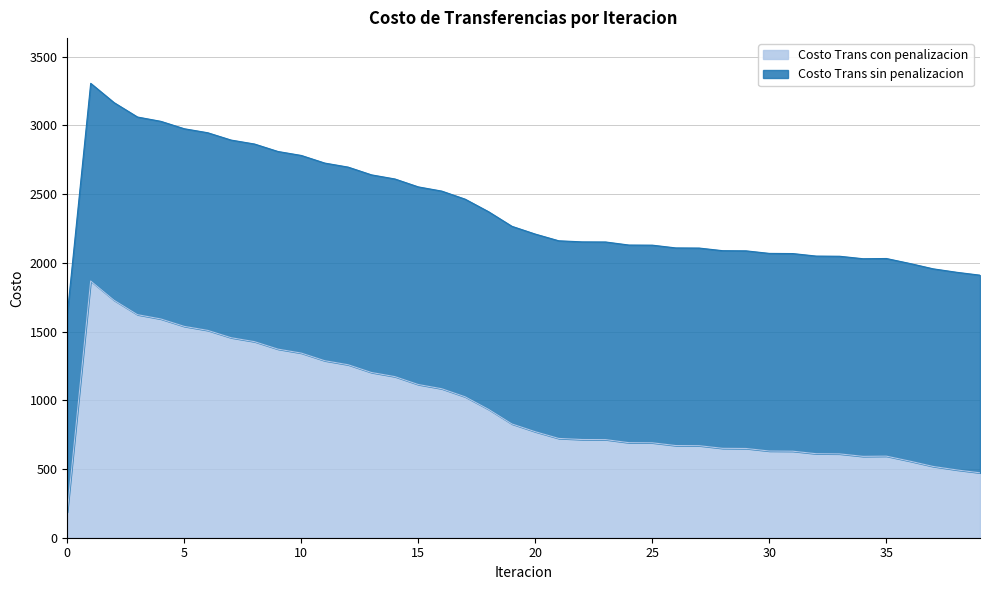

What are all the series names shown in the legend?

Costo Trans con penalizacion, Costo Trans sin penalizacion